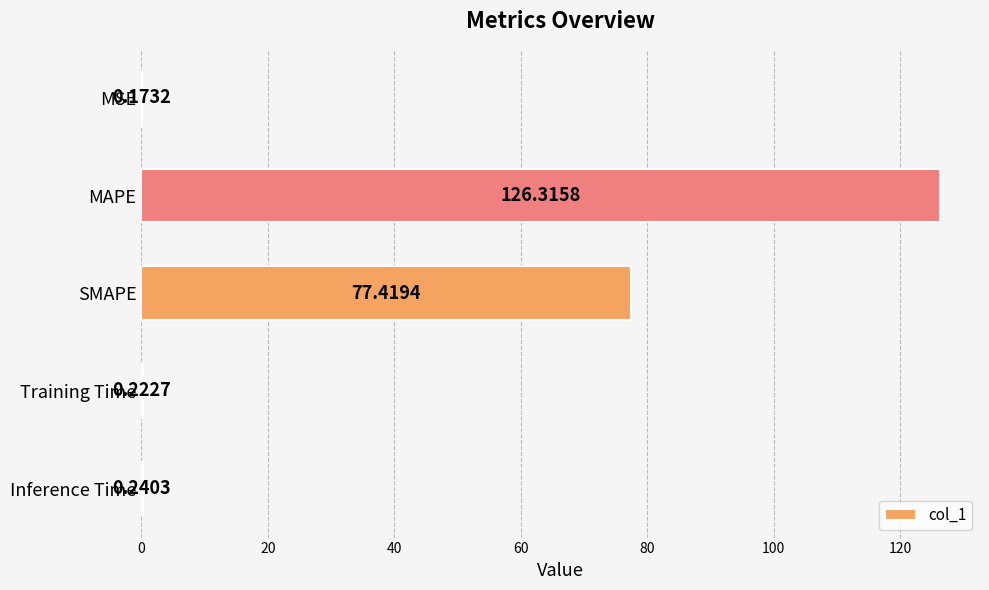

What is the sum of all values?

204.4